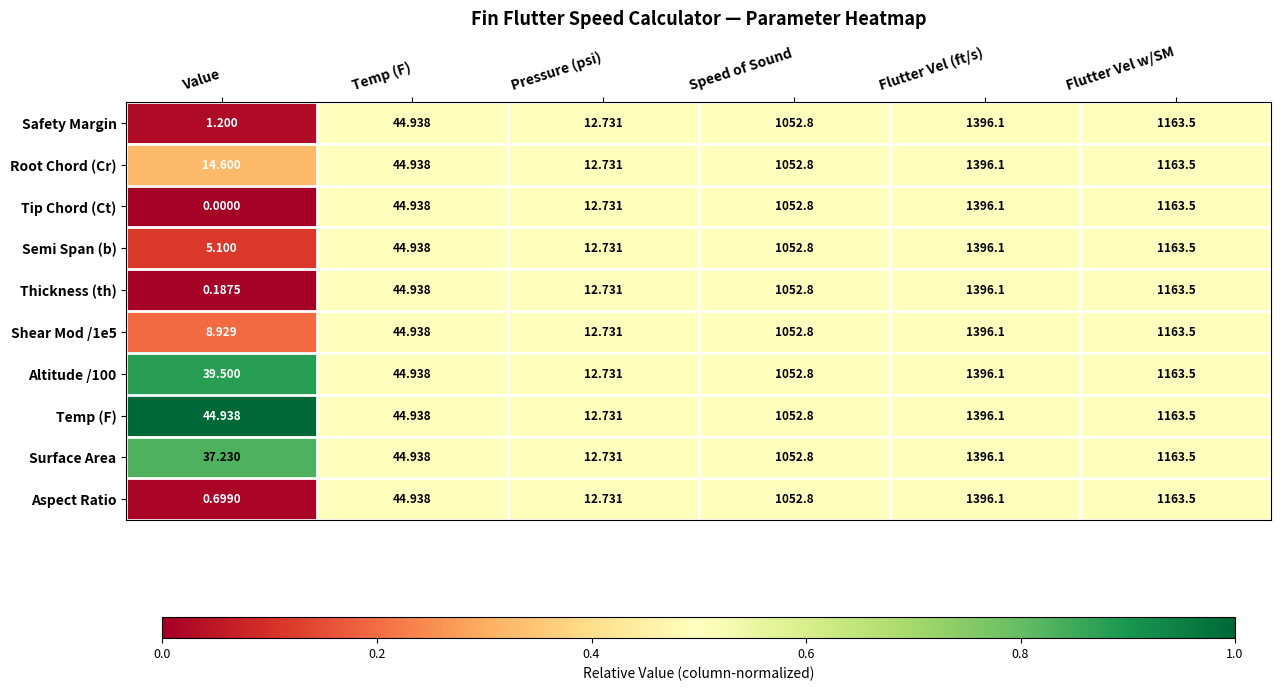

At which category is the sum across all series the highest?

Flutter Vel (ft/s)